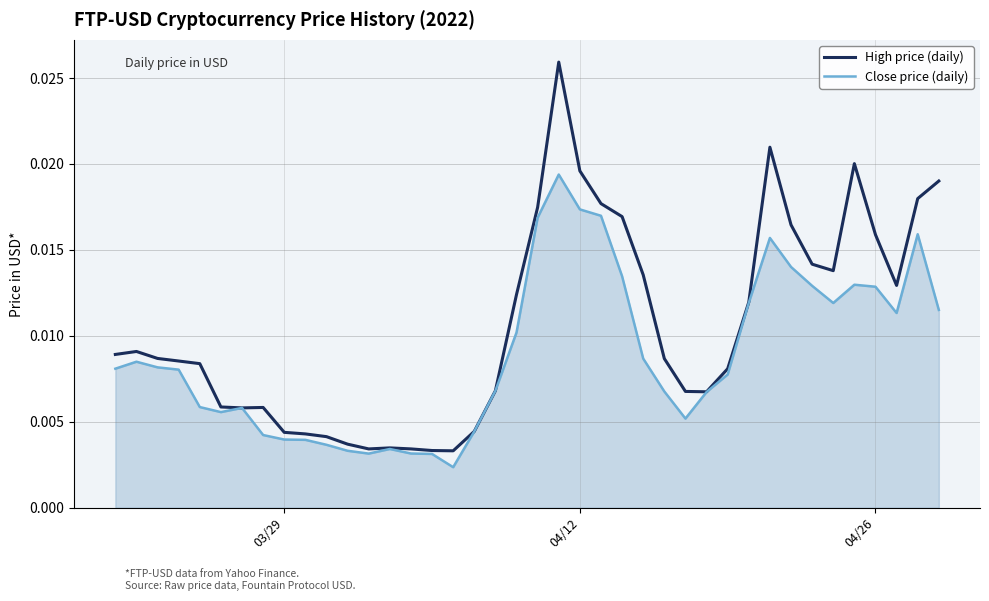

Which series has the largest total across all categories?

High price (daily)